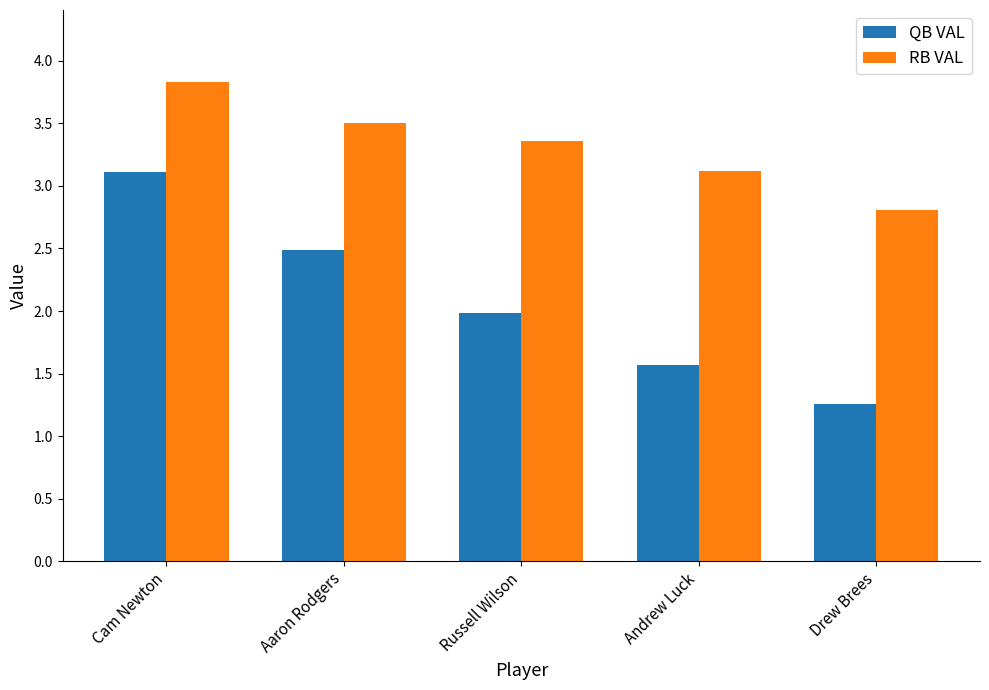

Is it true that QB VAL equals 3.1 at Cam Newton?

True